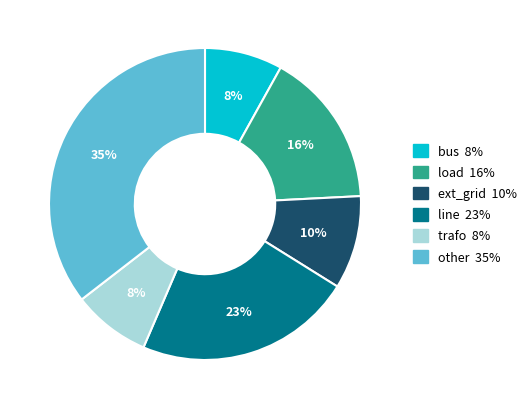

Does bus account for over 50% of the chart?

No